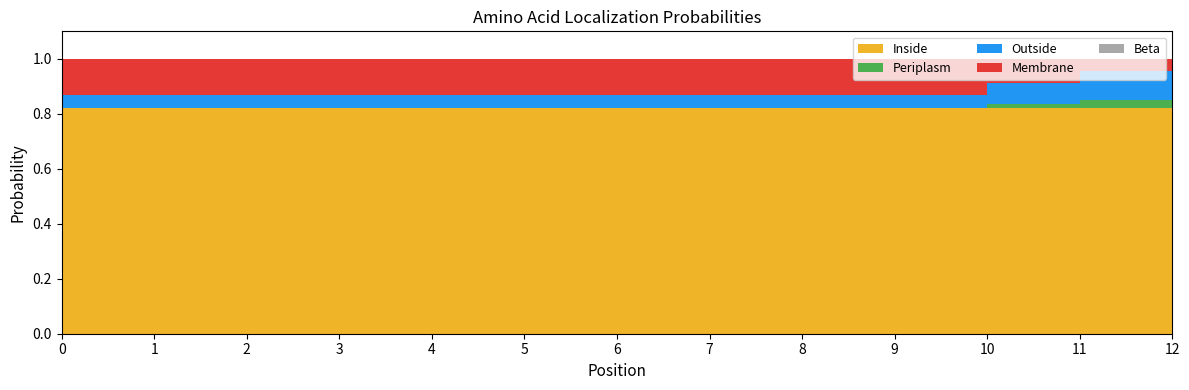

Reading left to right, extract all data points from this chart.

Inside: 0.8	0.8	0.8	0.8	0.8	0.8	0.8	0.8	0.8	0.8	0.8	0.8	0.8
Beta: 0.0	0.0	0.0	0.0	0.0	0.0	0.0	0.0	0.0	0.0	0.0	0.0	0.0
Periplasm: 0.0	0.0	0.0	0.0	0.0	0.0	0.0	0.0	0.0	0.0	0.0	0.0	0.0
Outside: 0.0	0.0	0.0	0.0	0.0	0.0	0.0	0.0	0.0	0.0	0.1	0.1	0.1
Membrane: 0.1	0.1	0.1	0.1	0.1	0.1	0.1	0.1	0.1	0.1	0.1	0.0	0.0